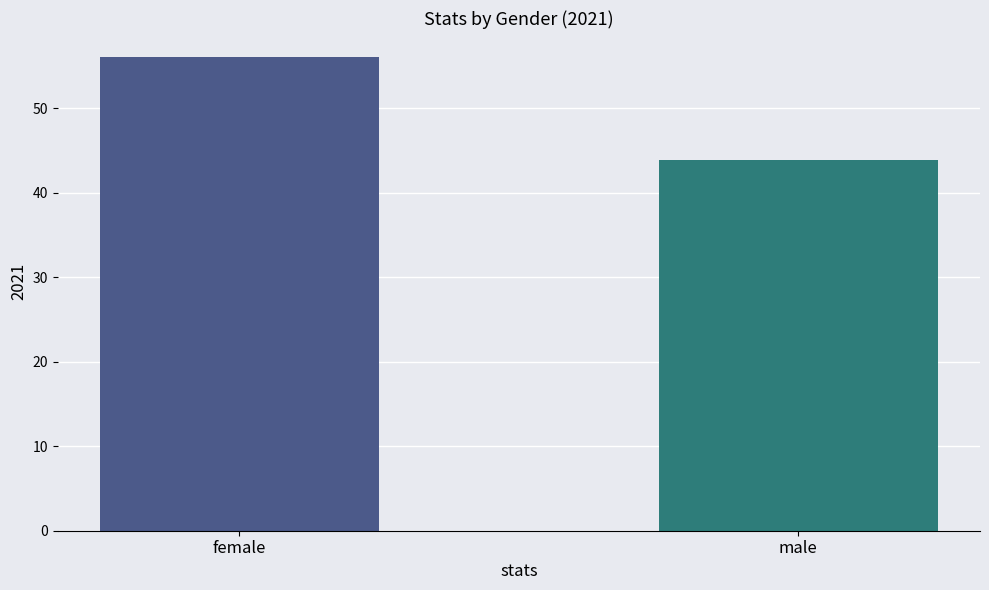

Approximately how many times larger is the value at female compared to male?

1.3